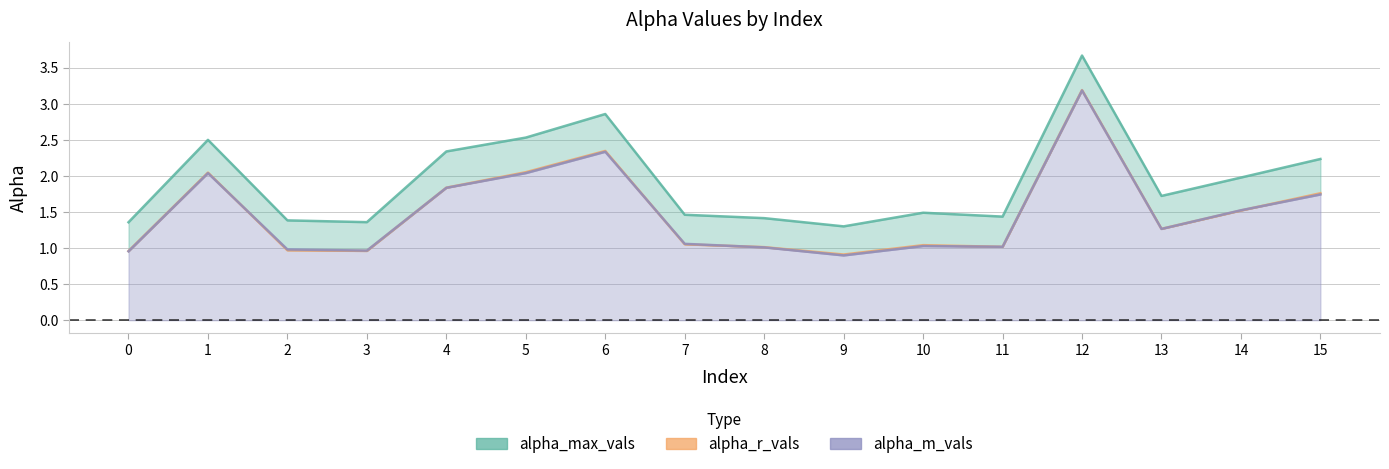

Rank the series at 12 from highest to lowest value.

alpha_max_vals, alpha_r_vals, alpha_m_vals